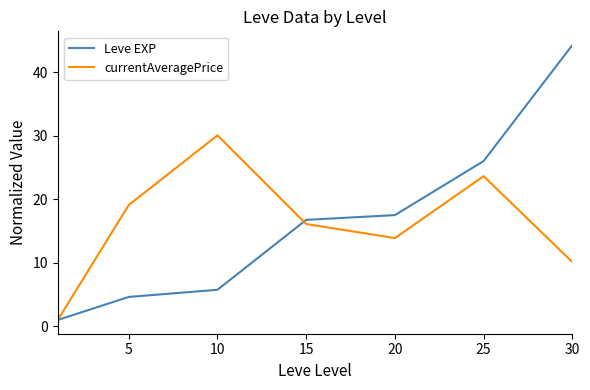

Which series has the widest spread of values?

Leve EXP